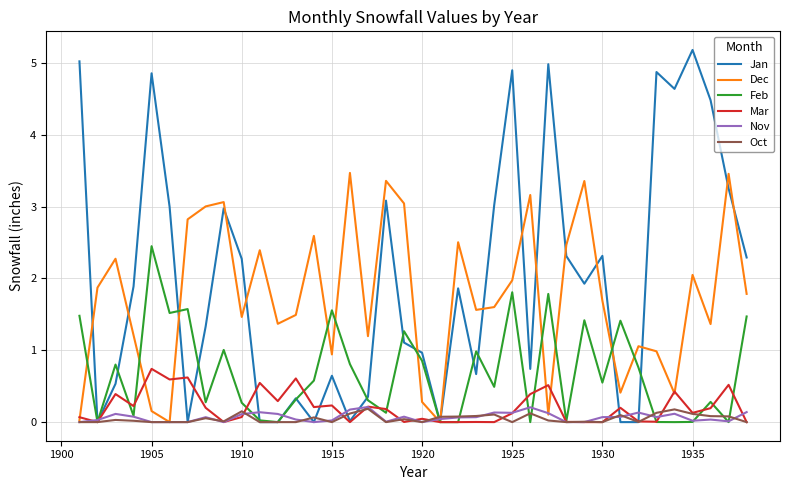

What is the difference between the maximum and minimum values in the Jan series?

5.2